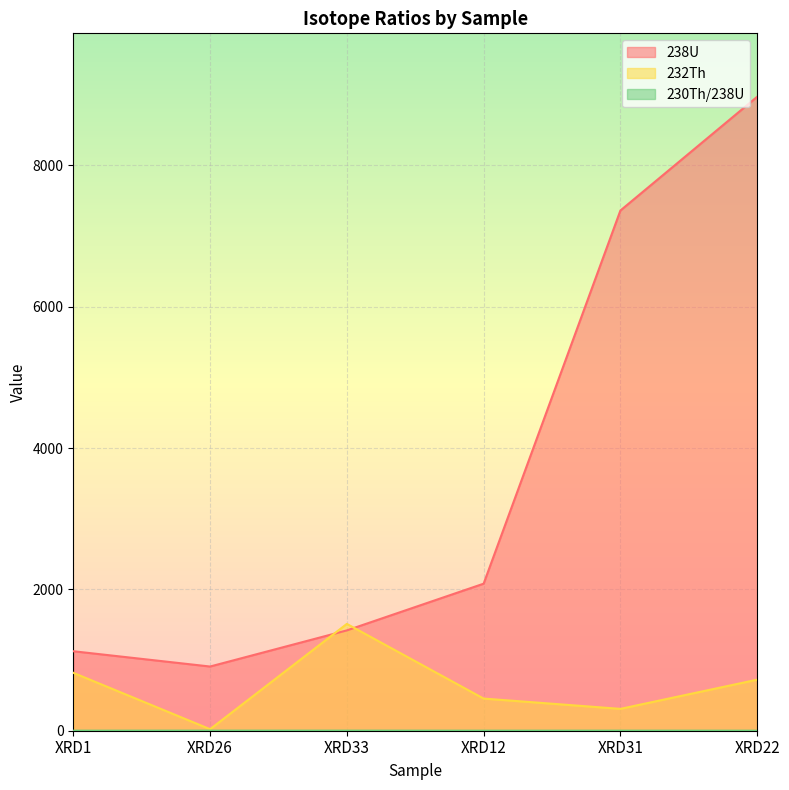

What is the label of the 5th point from the left?

XRD31